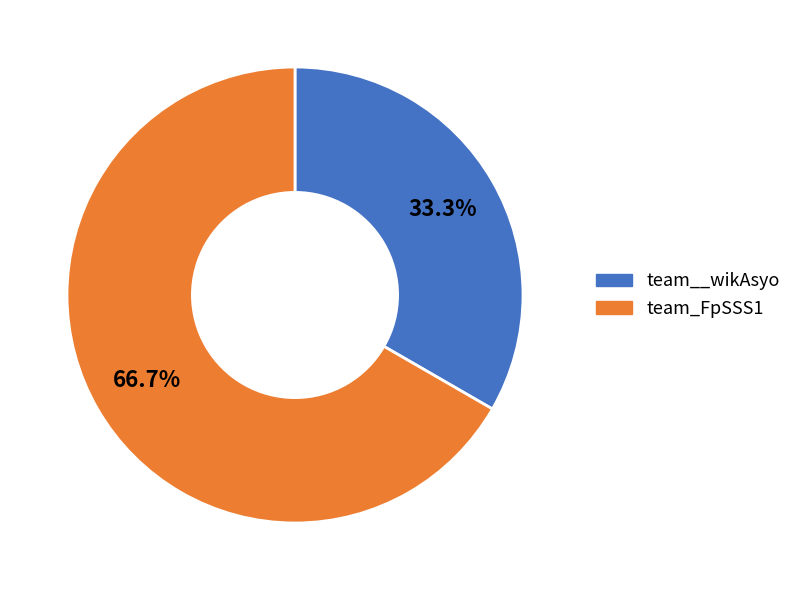

Does any single category account for the majority?

Yes